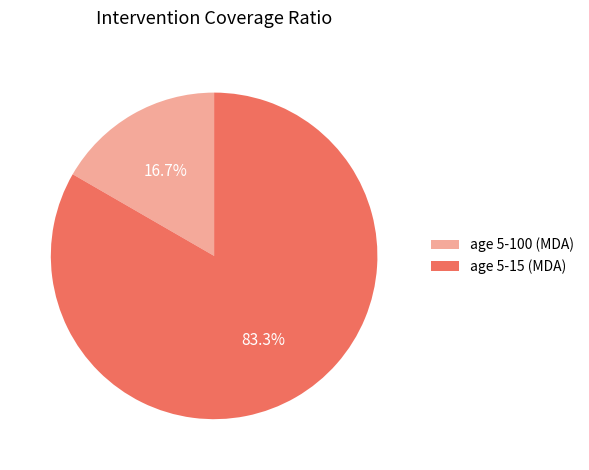

True or false: age 5-100 (MDA) accounts for 7% of the total.

False